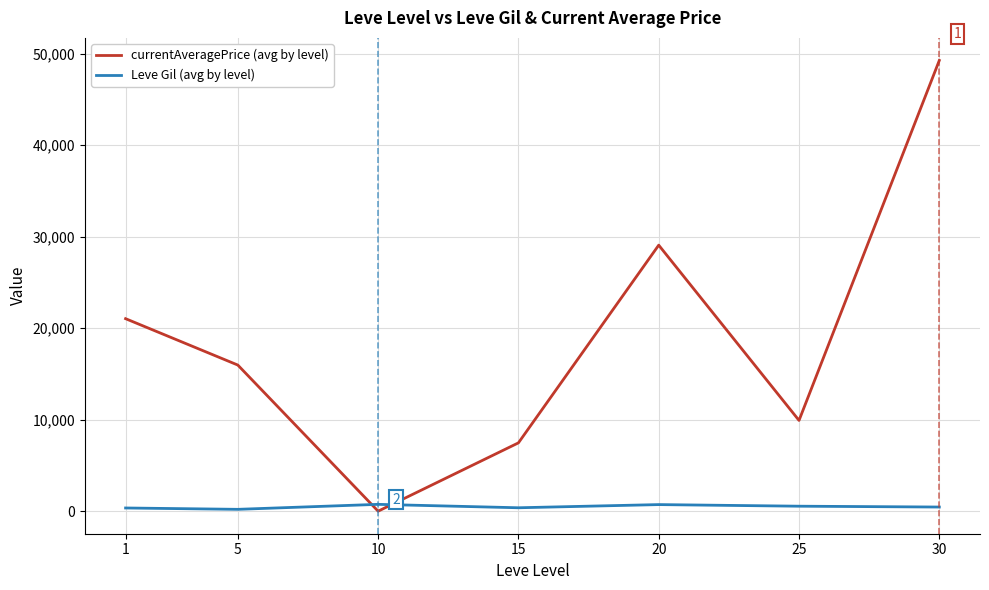

Which series has the largest range (max minus min)?

currentAveragePrice (avg by level)